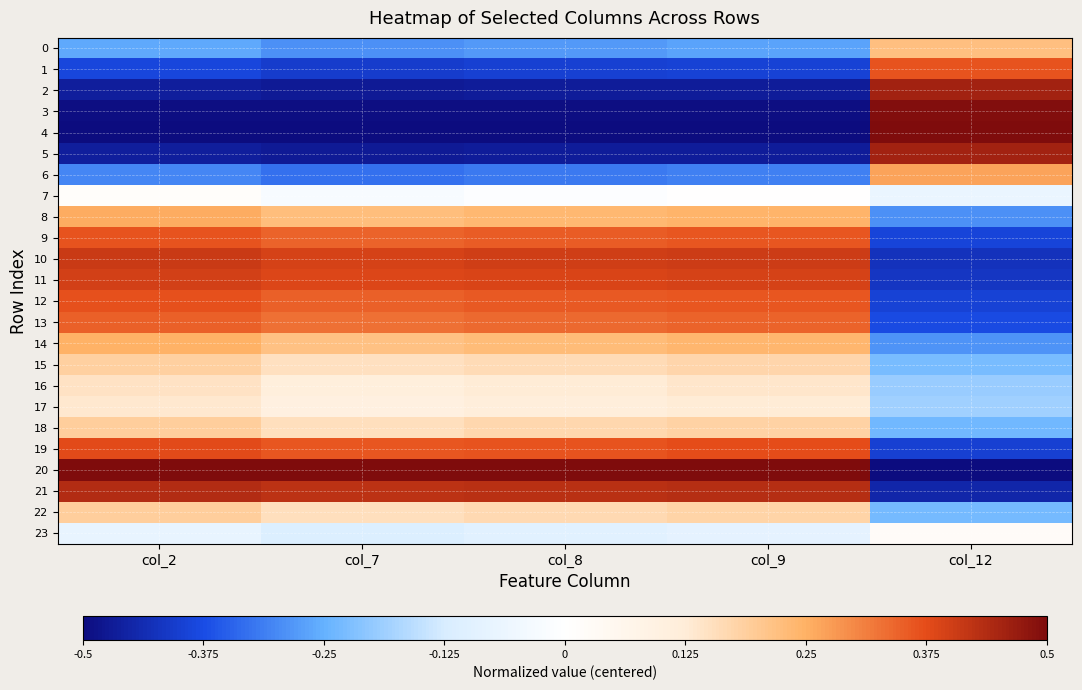

Which has a higher value, col_9 or col_12?

col_12